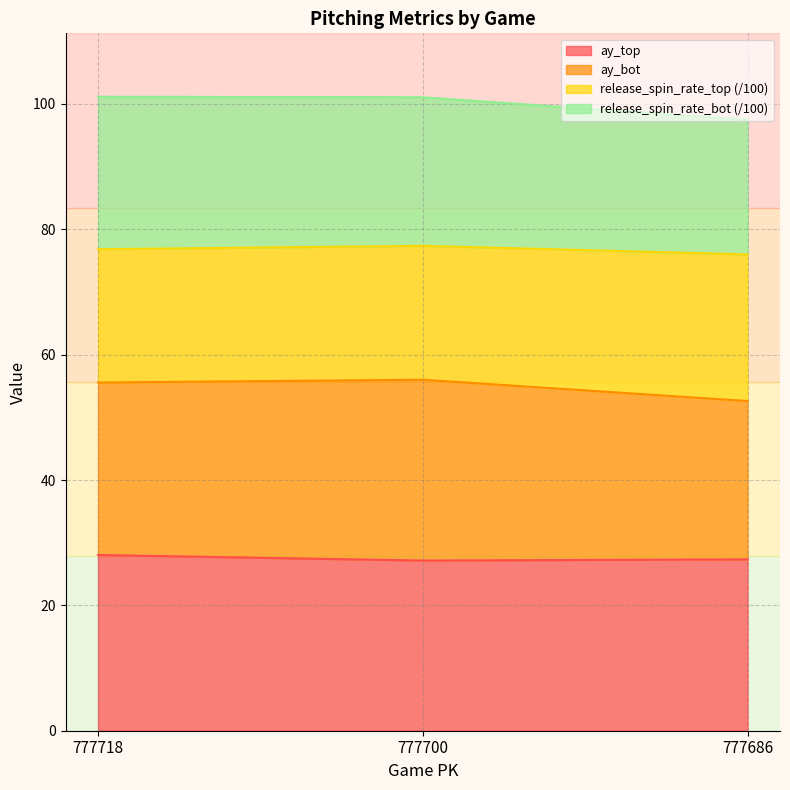

What is the smallest value displayed?

27.2